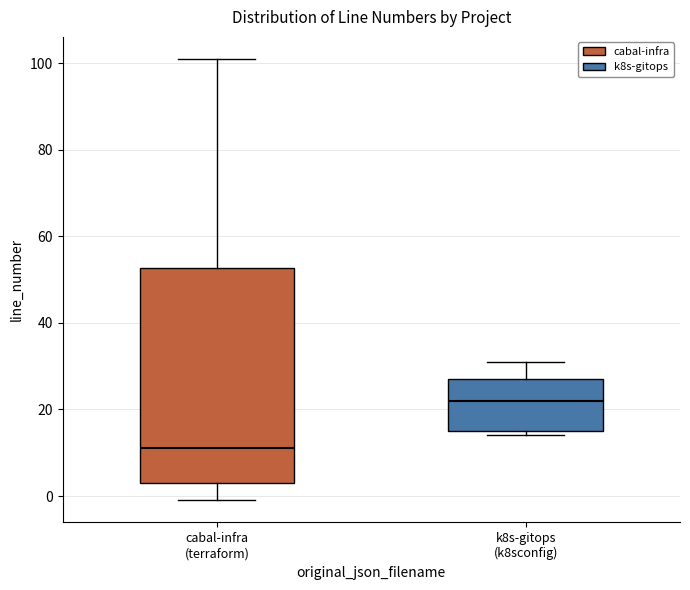

Reading left to right, transcribe this box plot: for each box, give where its median line is, the range the box spans, and where its two whiskers end, as read against the y-axis. The values are not printed on the chart, so give them approximately, as read against the axis.

cabal-infra (terraform): median 12, box 4 to 52, whiskers 0 to 102
k8s-gitops (k8sconfig): median 22, box 16 to 28, whiskers 14 to 32